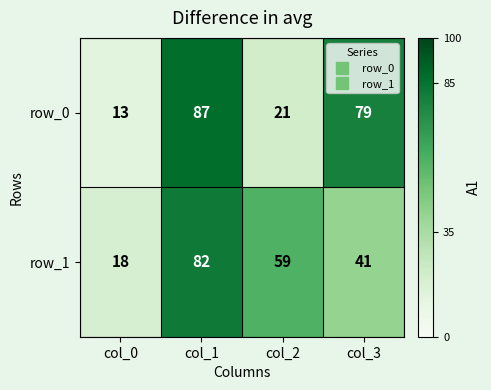

What value does the row_0 series have at col_3, to the nearest 5?

80